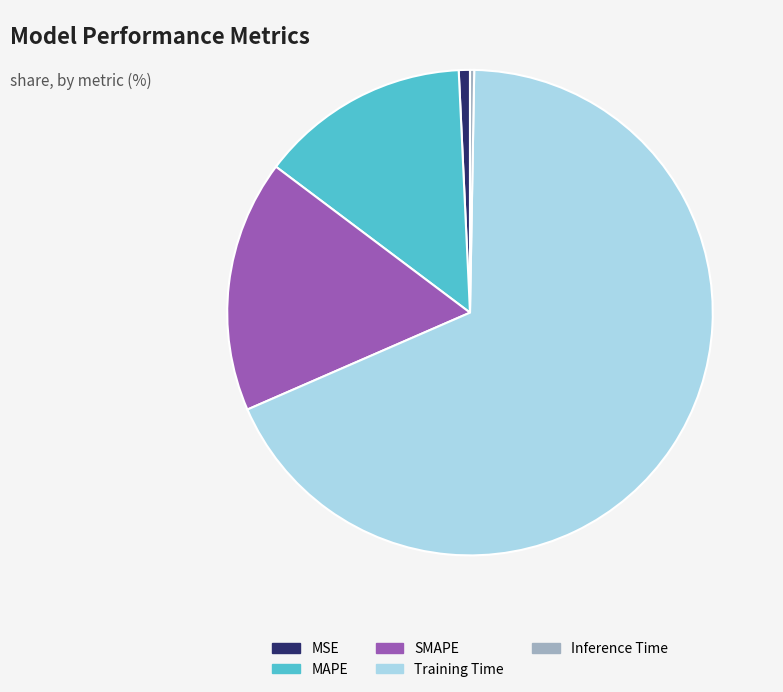

Combined, do MAPE and MSE account for over 50%?

No